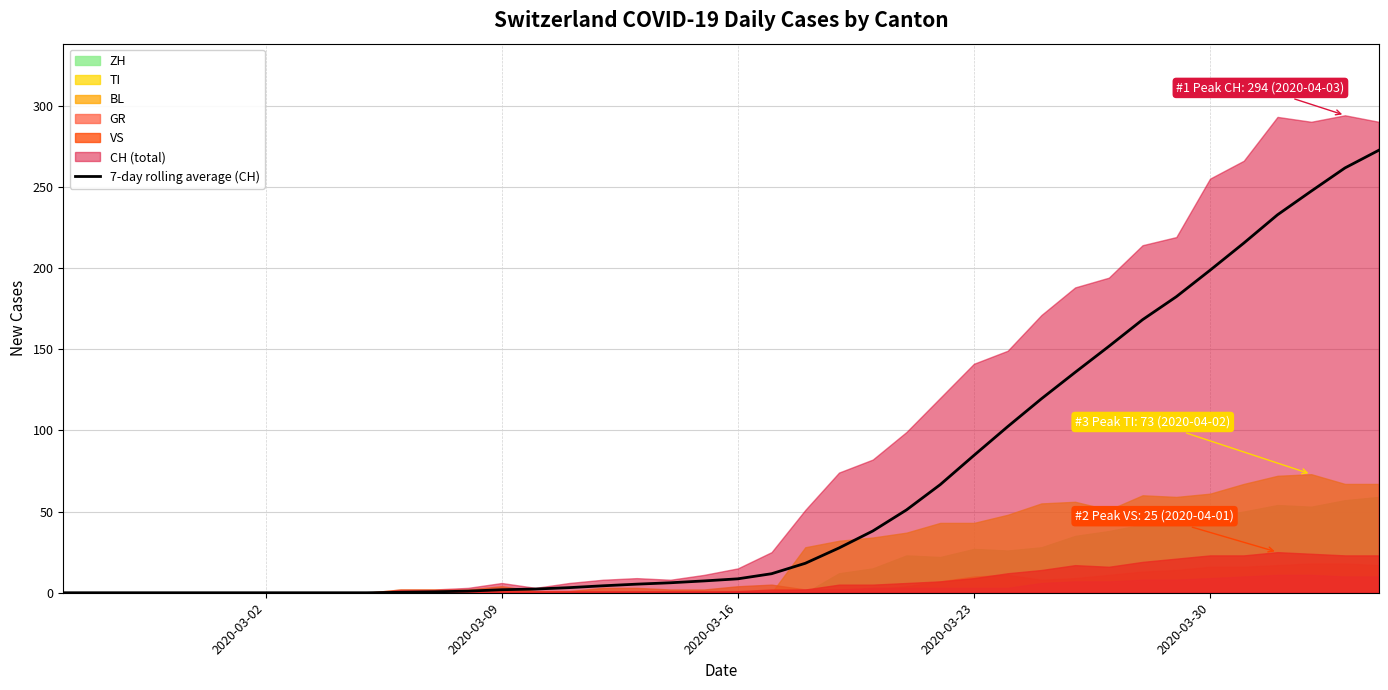

Count the number of categories in the chart.

40